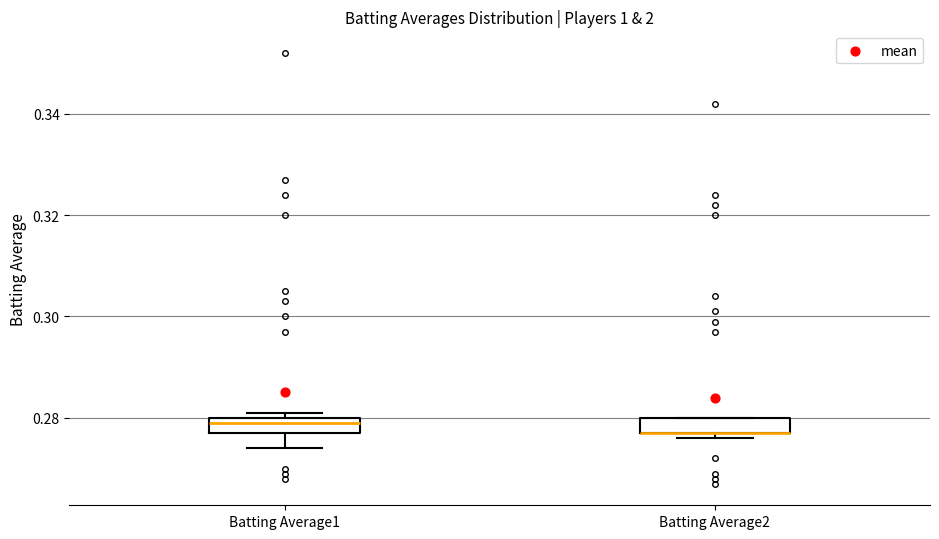

Reading left to right, read every box against the y-axis: the position of its median line, the range the box covers, and the ends of its whiskers. The values are not printed on the chart, so give them approximately, as read against the axis.

Batting Average1: median 0.280 (just below the box's upper edge), box 0.278 to 0.280, whiskers 0.274 to 0.282
Batting Average2: median 0.278 (drawn on the box's lower edge), box 0.278 to 0.280, whiskers 0.276 to 0.280